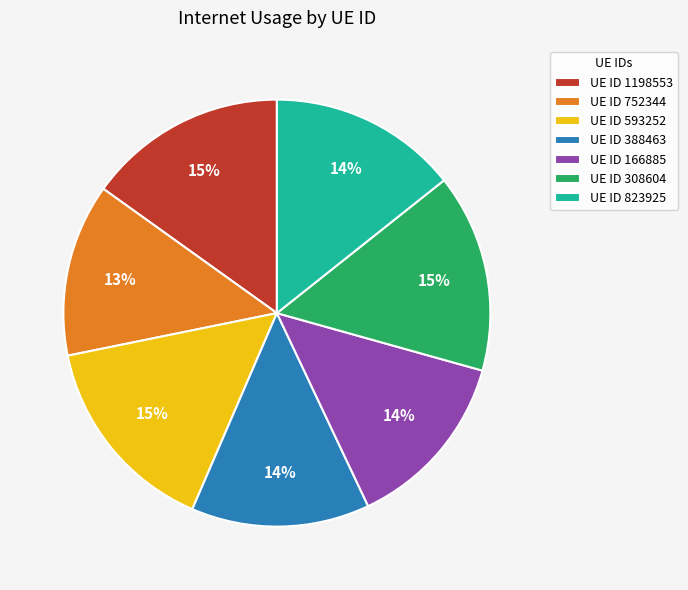

What percentage is the UE ID 1198553 slice, to the nearest percent?

15%